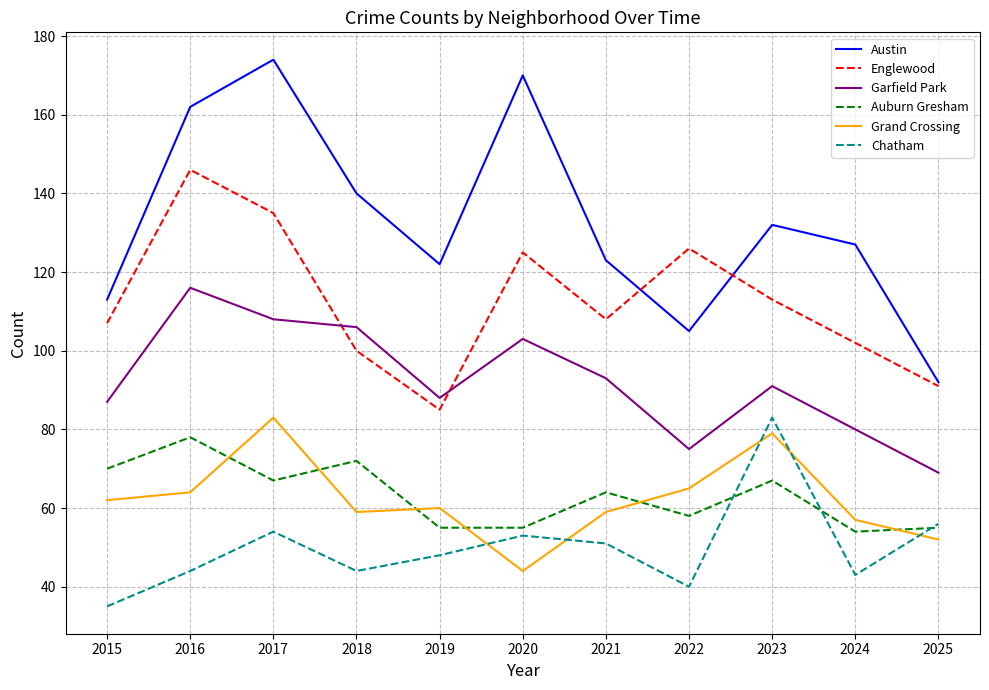

What are all the series names shown in the legend?

Austin, Englewood, Garfield Park, Auburn Gresham, Grand Crossing, Chatham